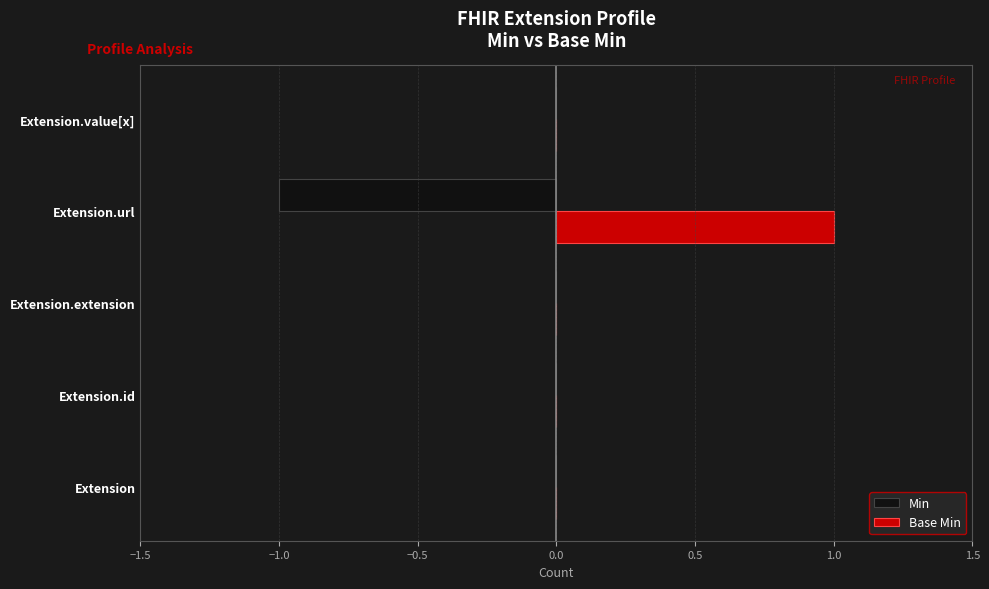

Which series has the largest total across all categories?

Base Min